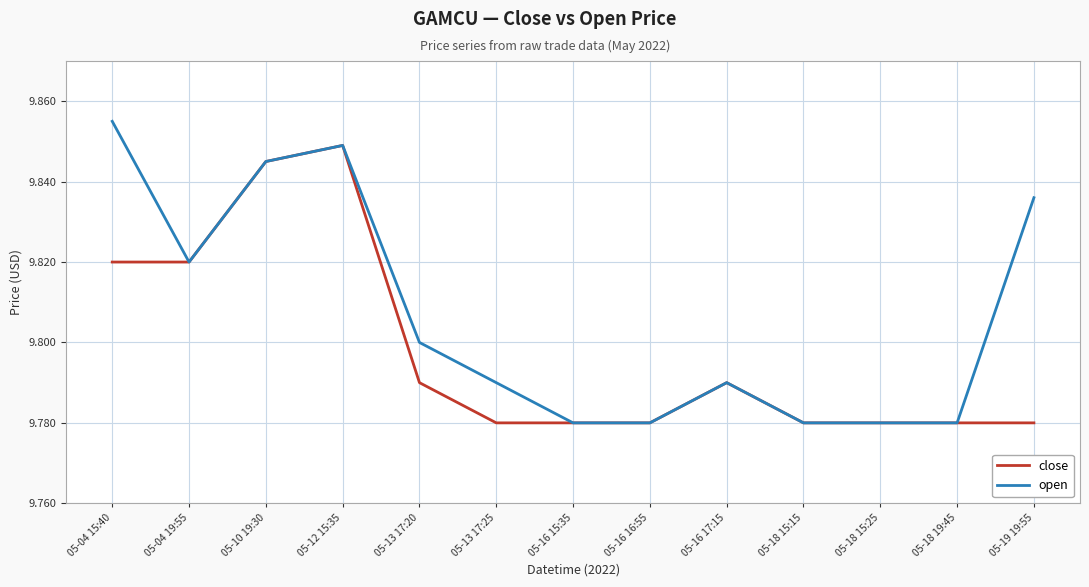

Between 05-18 15:15 and 05-19 19:55, which series saw the biggest shift?

open